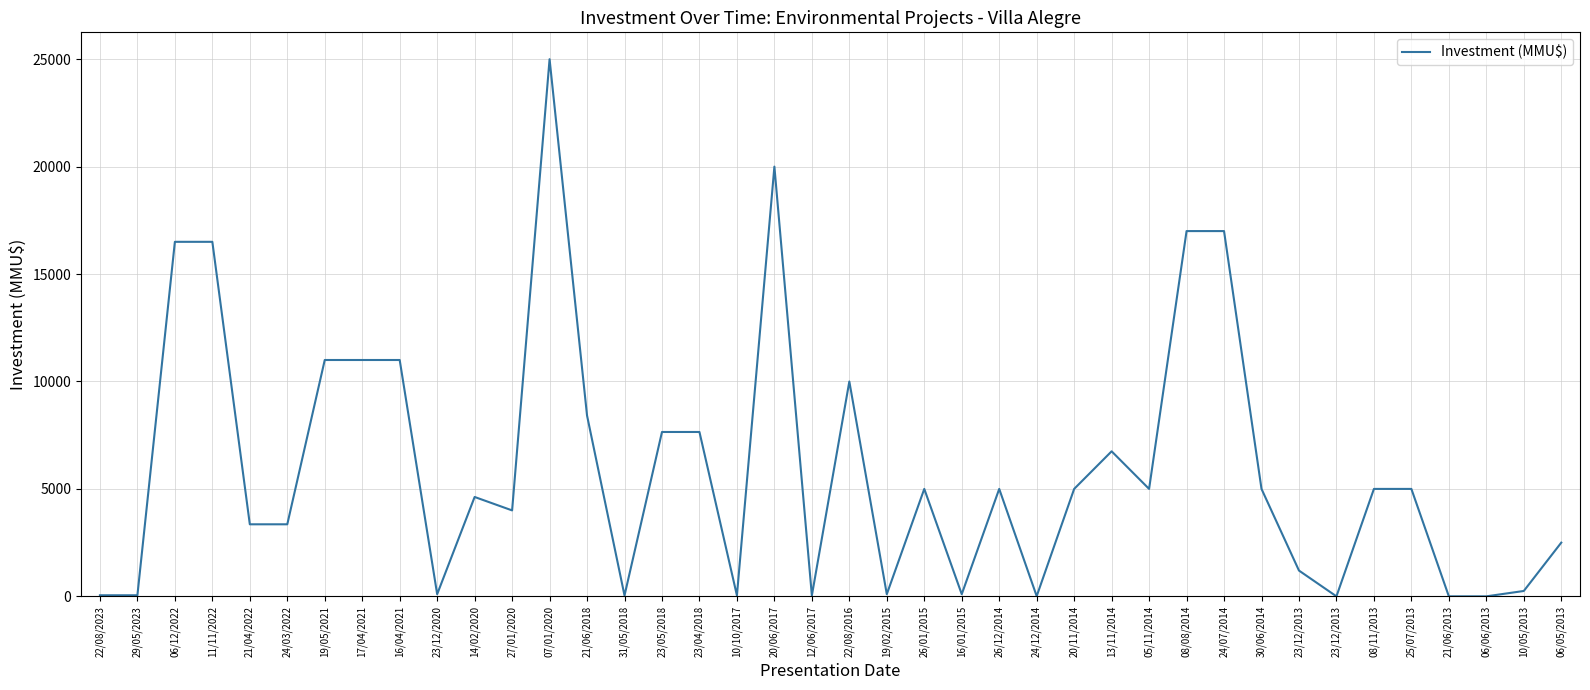

How many lines are shown in the chart?

1